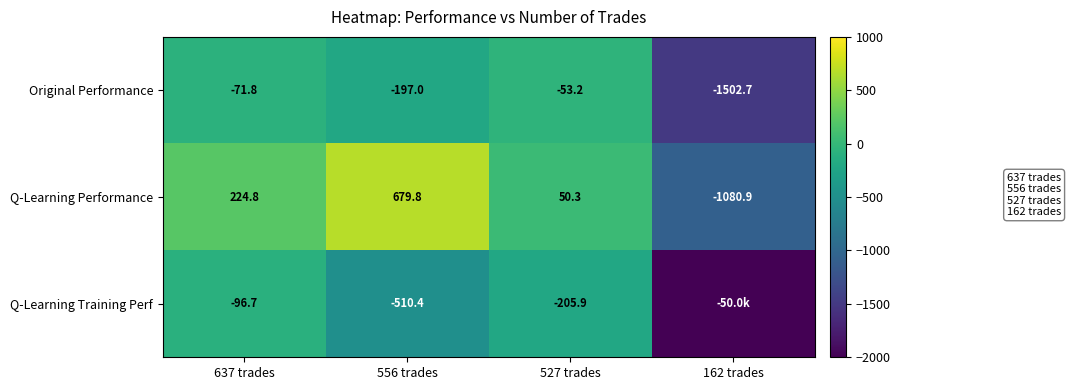

What is the total value across all series at 527 trades?

-208.8